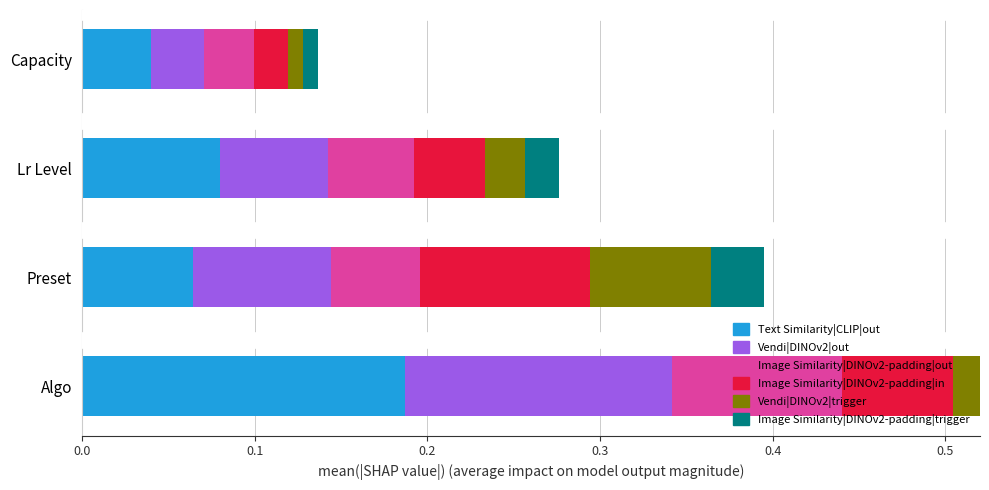

Reading left to right, transcribe all the data shown in this chart.

Text Similarity|CLIP|out: 0.2	0.1	0.1	0.0
Vendi|DINOv2|out: 0.2	0.1	0.1	0.0
Image Similarity|DINOv2-padding|out: 0.1	0.1	0.0	0.0
Image Similarity|DINOv2-padding|in: 0.1	0.1	0.0	0.0
Vendi|DINOv2|trigger: 0.1	0.1	0.0	0.0
Image Similarity|DINOv2-padding|trigger: 0.0	0.0	0.0	0.0